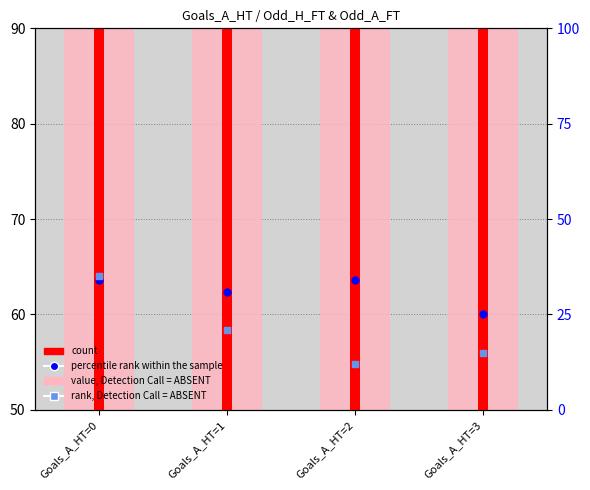

Which series has the largest total across all categories?

value, Detection Call = ABSENT